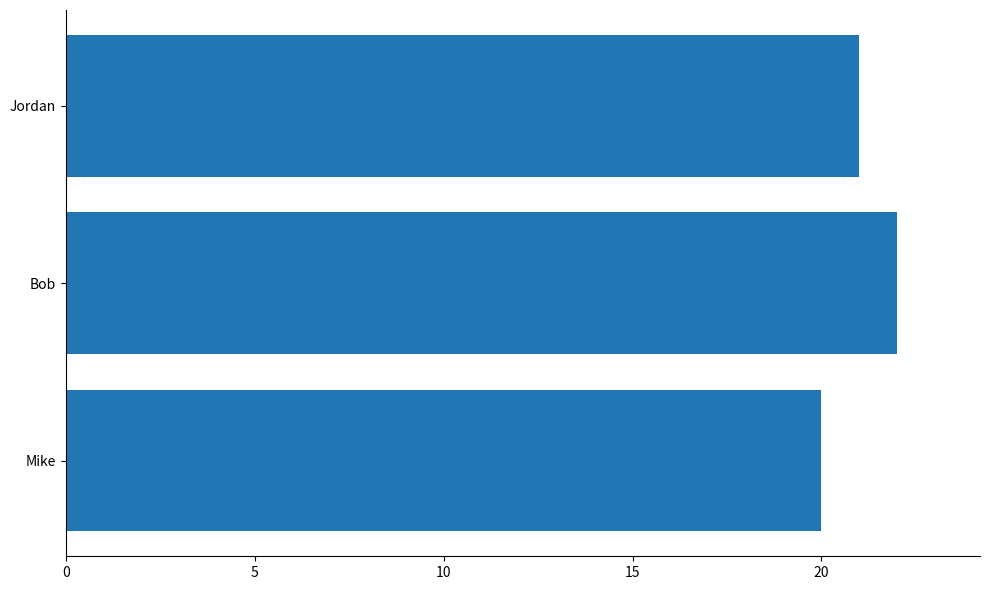

At which category does the chart reach its minimum across all series?

Mike